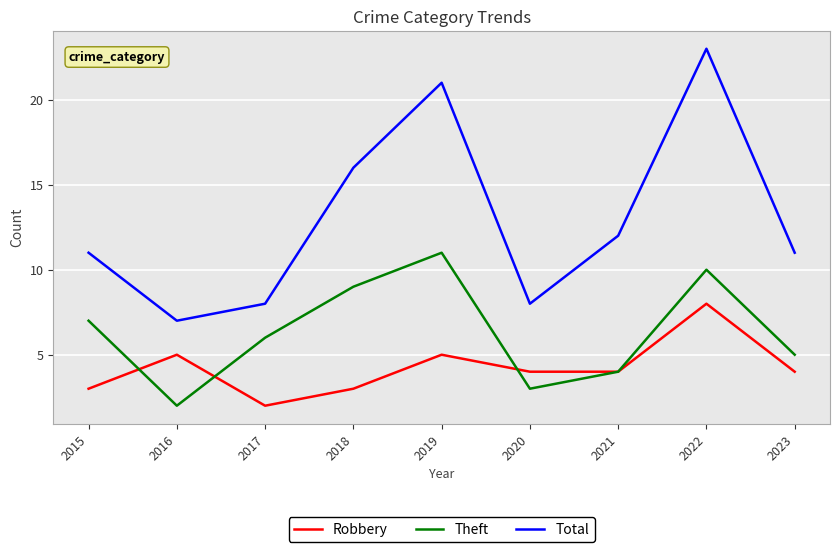

The Robbery series shows 4 at 2023. True or false?

True